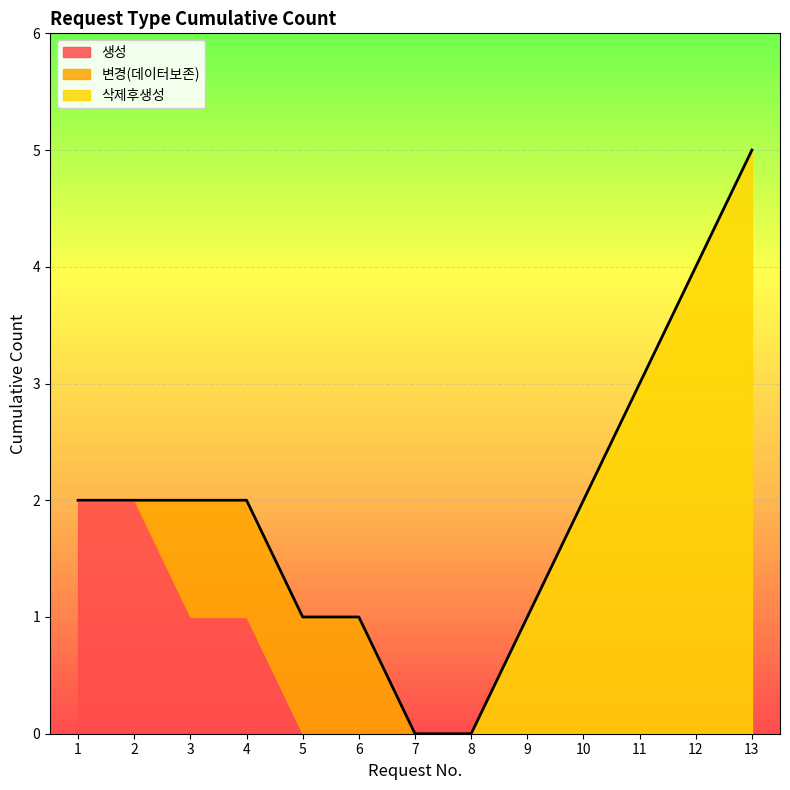

The 생성 series shows 0 at 12. True or false?

True